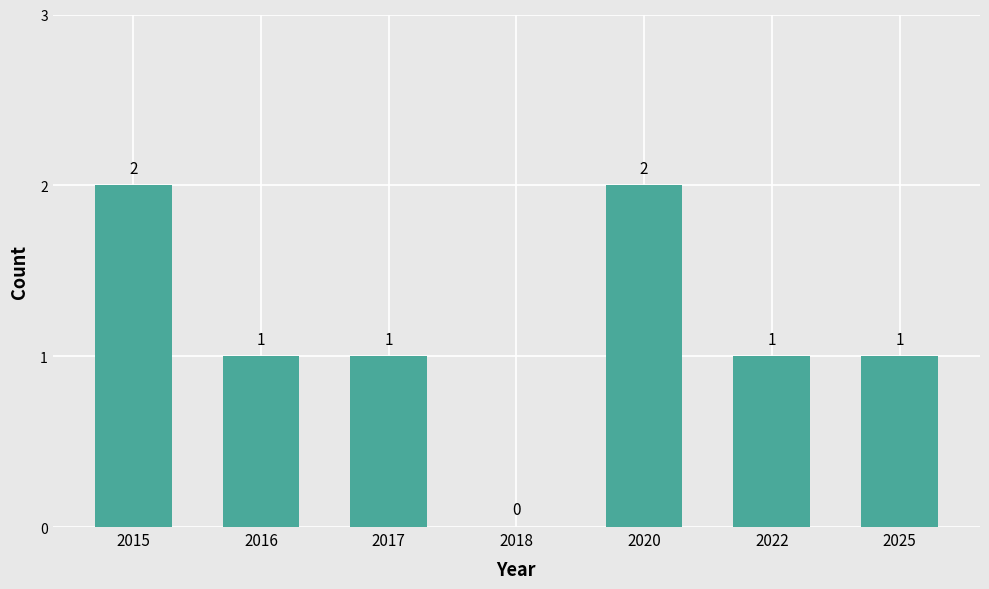

The value at 2022 is 1. True or false?

True